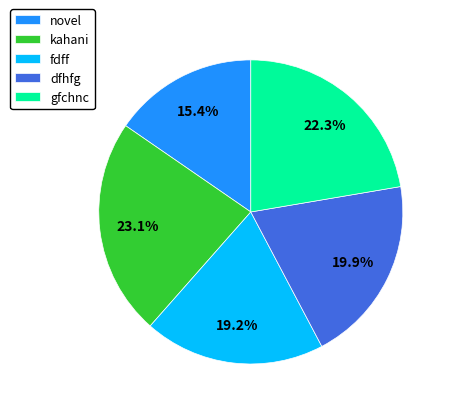

Rank the categories by value from highest to lowest.

kahani, gfchnc, dfhfg, fdff, novel